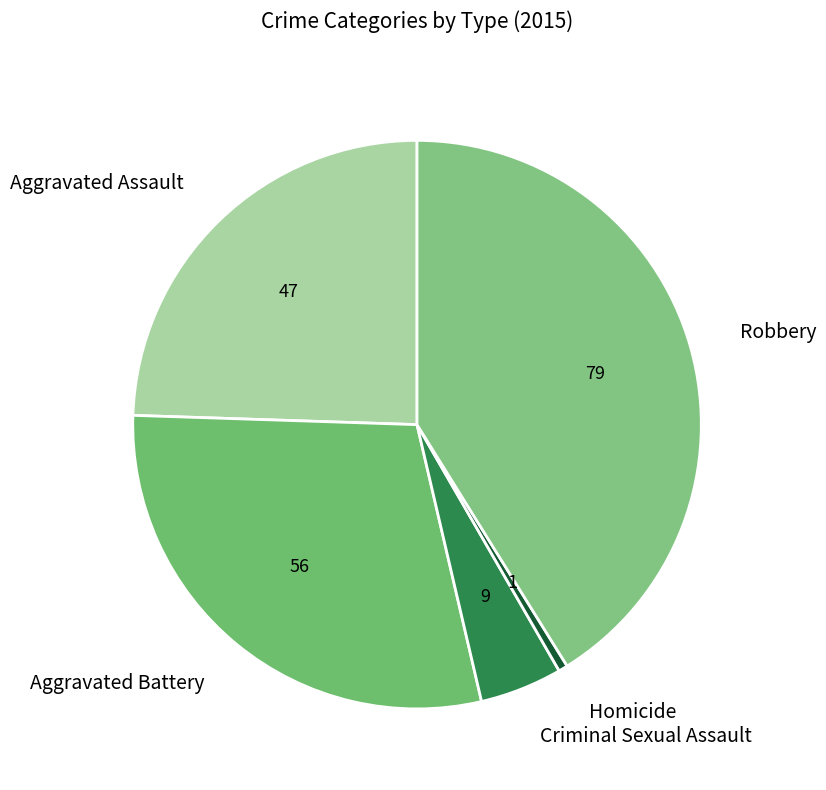

Which slice is the largest?

Robbery